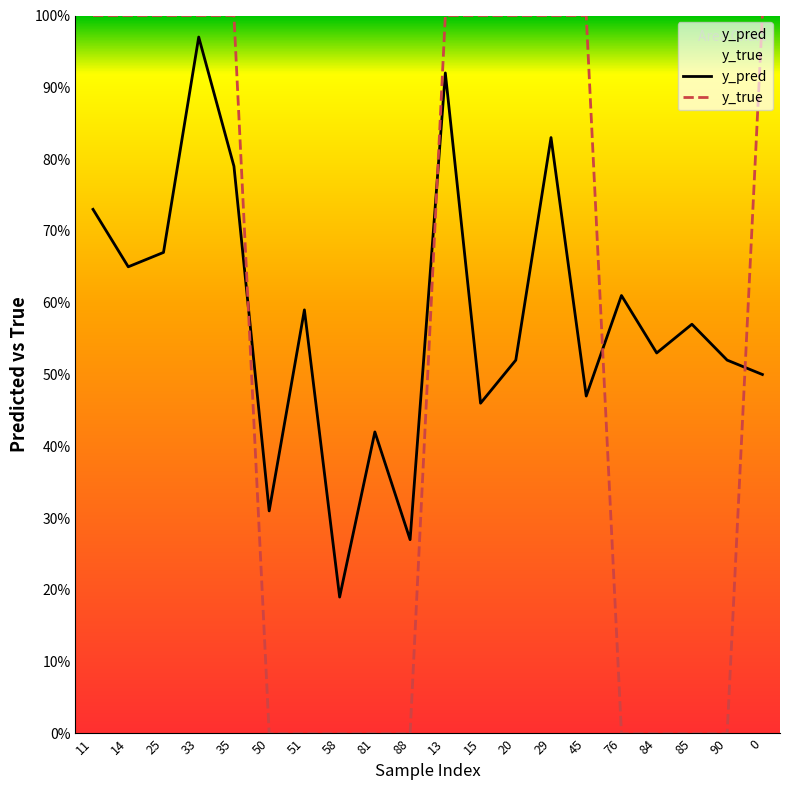

At which category is the sum across all series the highest?

33